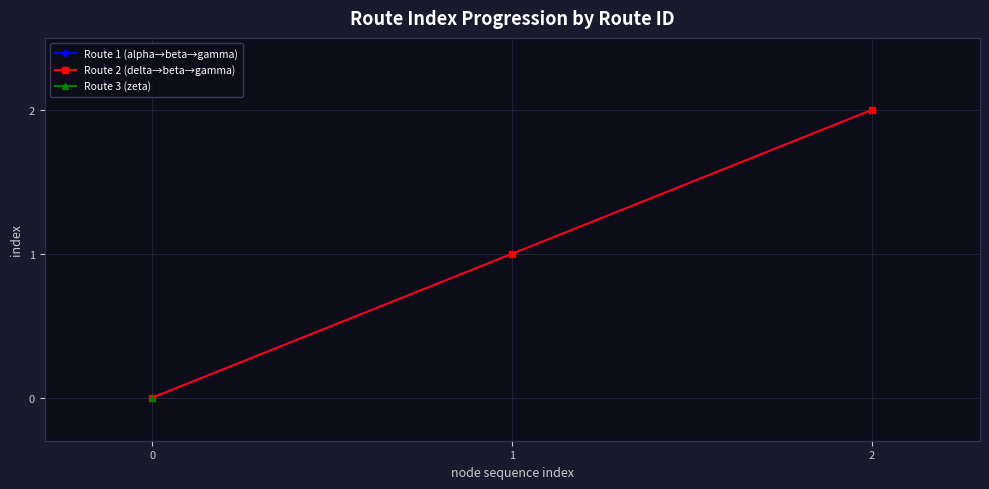

How many data points in Route 2 (delta→beta→gamma) are less than 1?

1